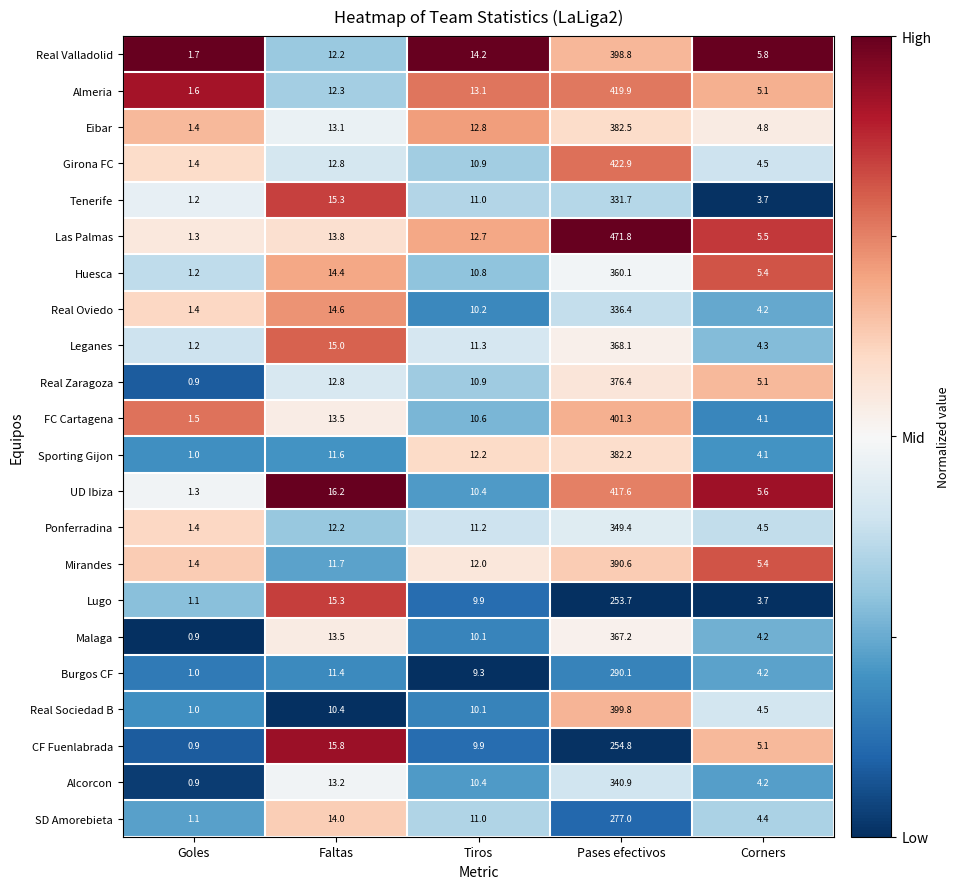

What is the sum of all Girona FC values?

452.5